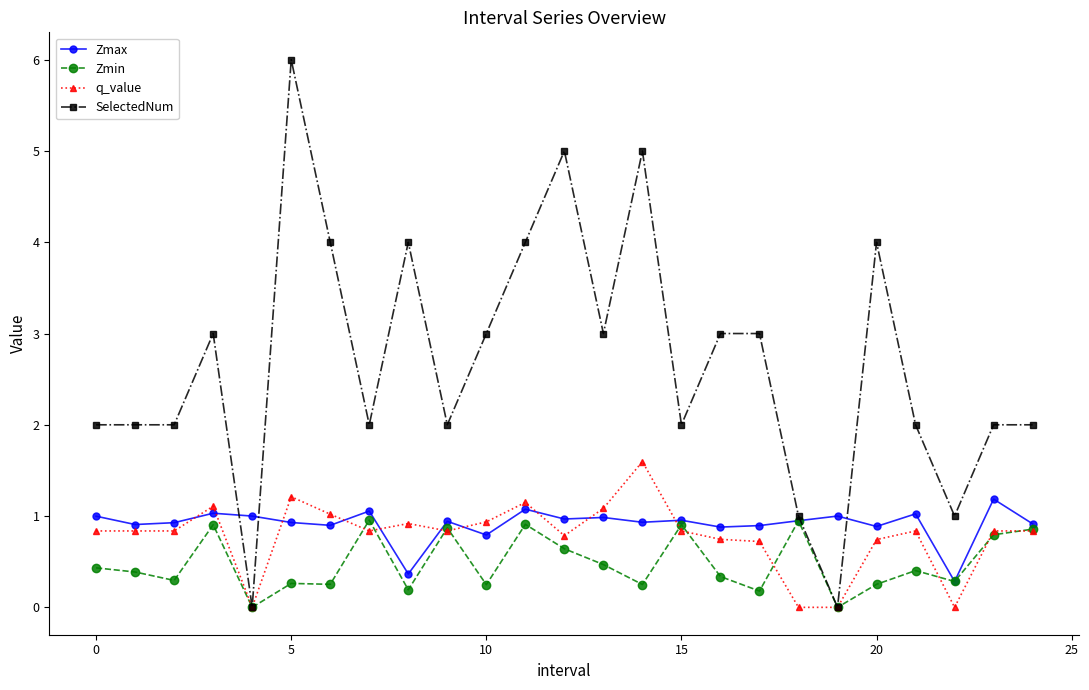

Which series has the largest range (max minus min)?

SelectedNum